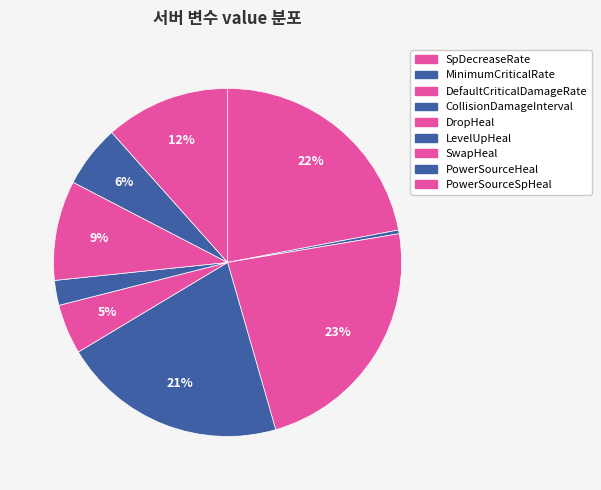

How many segments does this pie chart have?

9